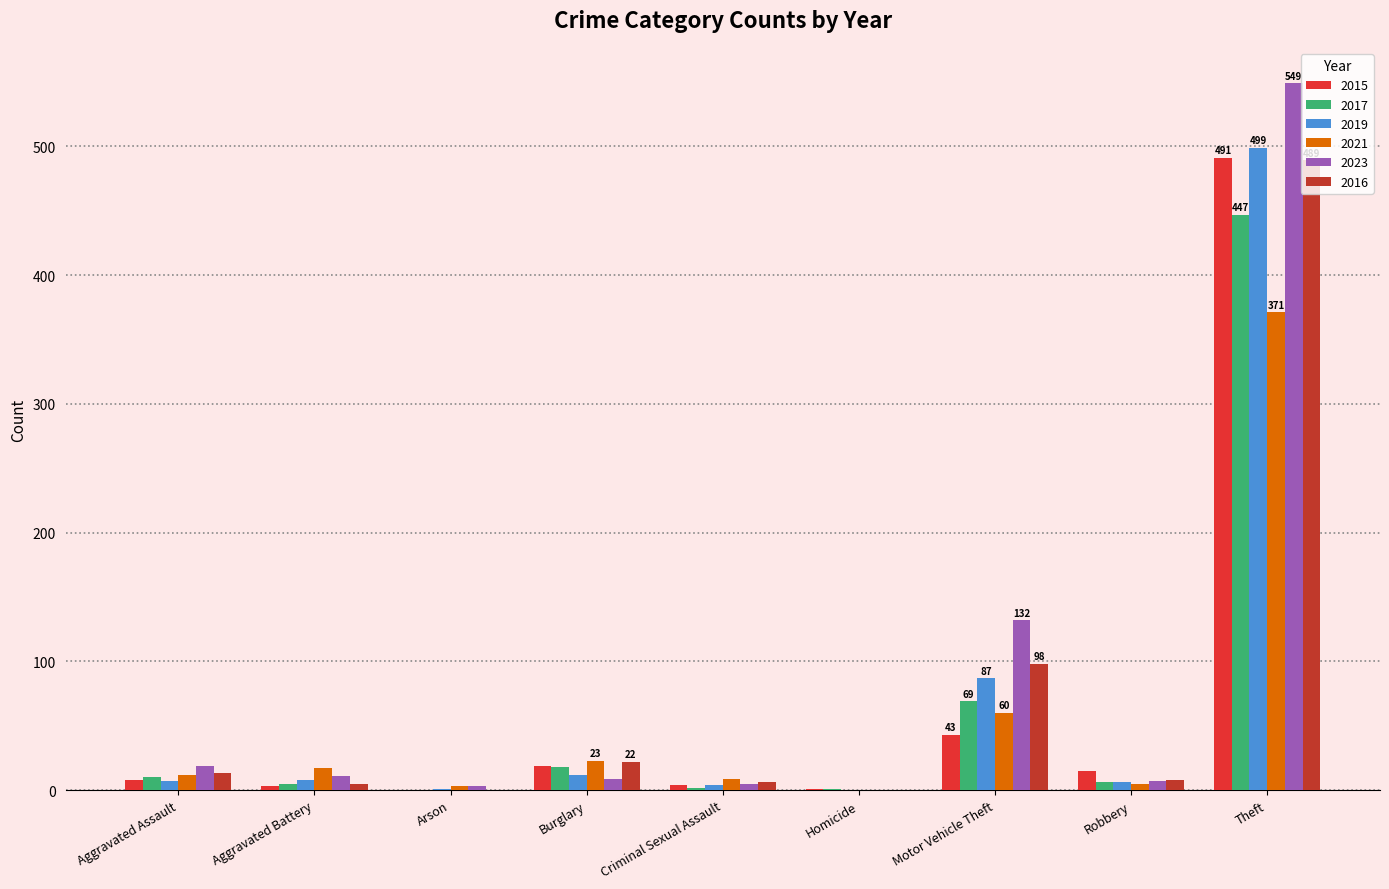

What is the label of the 1st bar from the right?

Theft